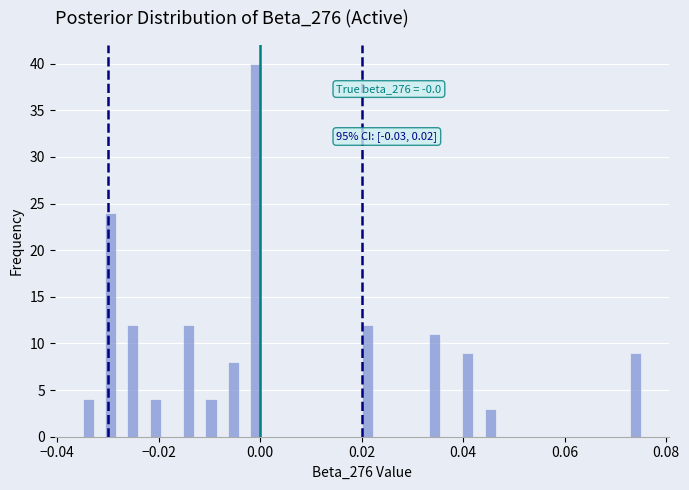

Read against the x-axis, roughly where is the centre of the tallest bar?

0.000